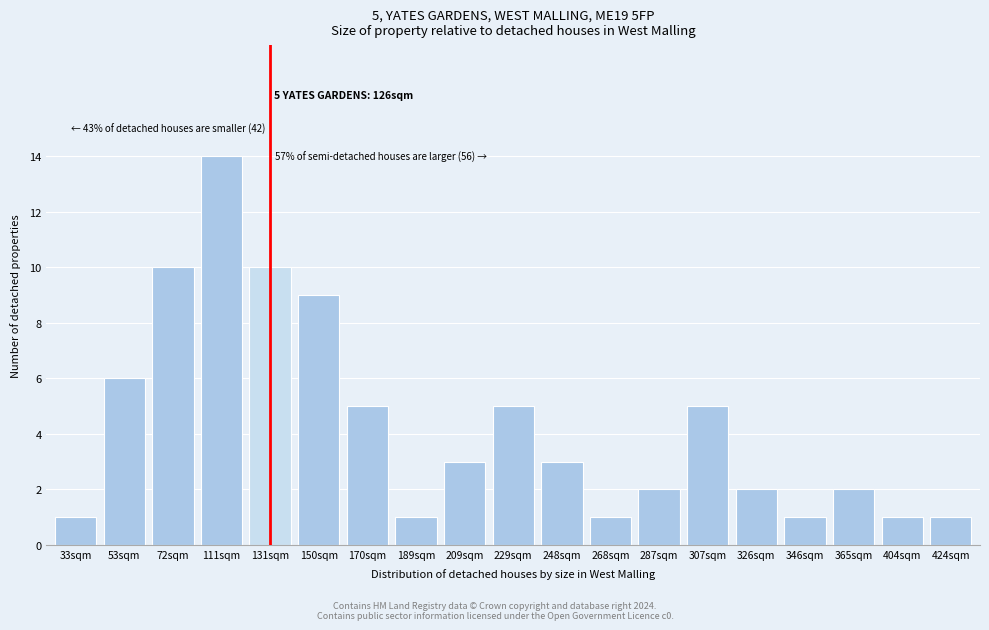

Reading left to right, extract all data points from this chart.

1	6	10	14	10	9	5	1	3	5	3	1	2	5	2	1	2	1	1